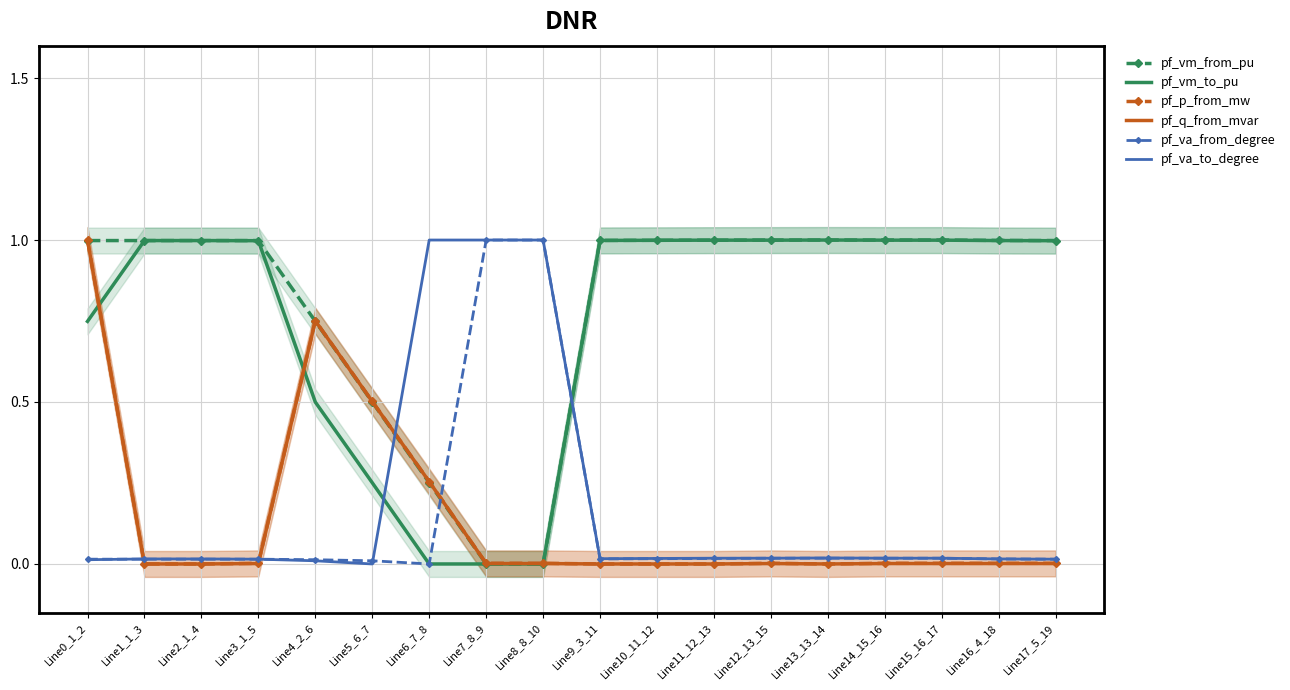

At which label is pf_p_from_mw closest to 0?

Line2_1_4